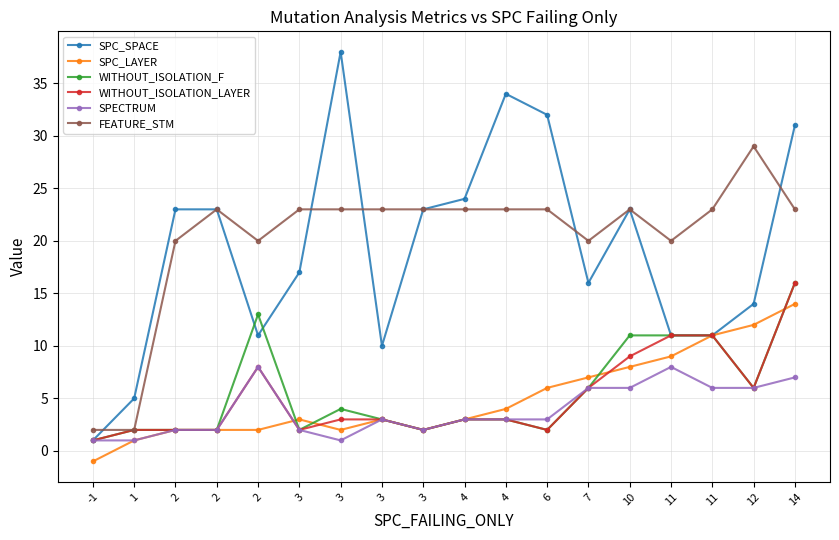

Which series changed the most between 1 and 11?

FEATURE_STM